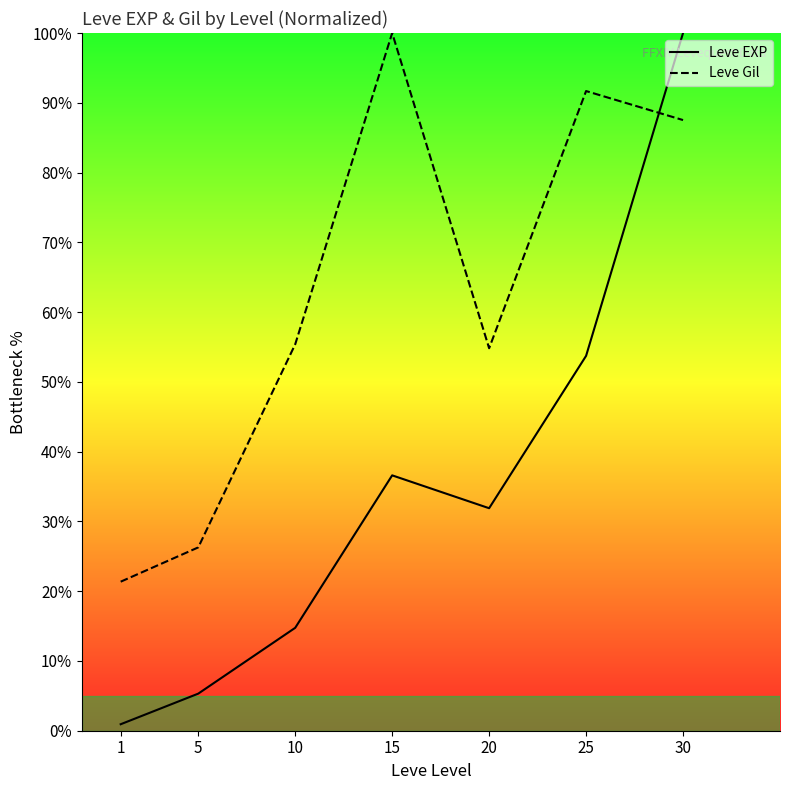

True or false: Leve Gil has more than 0 points higher than both neighbors.

True